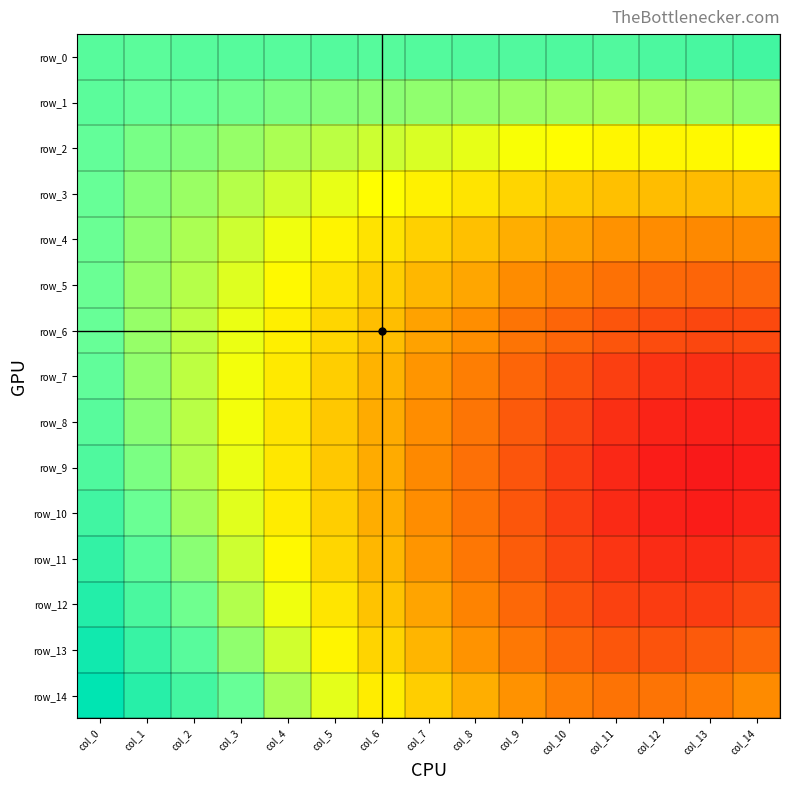

List the labels in order of row_6 value, smallest first.

col_13, col_14, col_12, col_11, col_10, col_9, col_8, col_7, col_6, col_5, col_4, col_3, col_2, col_1, col_0